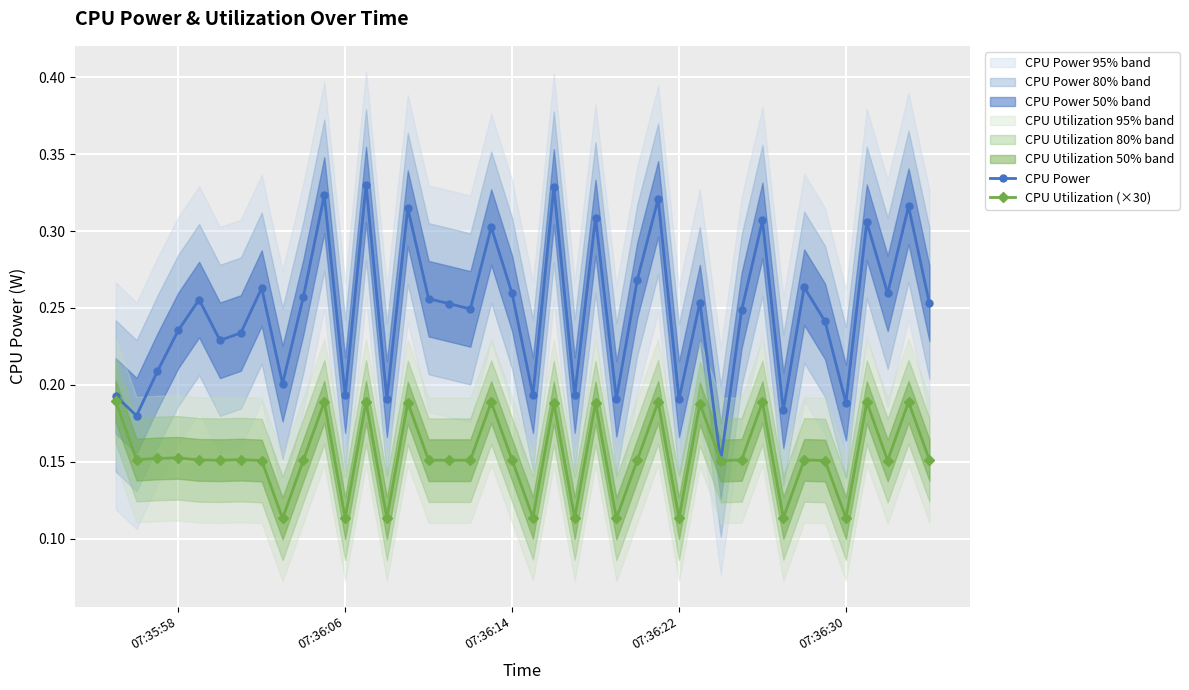

True or false: CPU Utilization (×30) has more than 0 points higher than both neighbors.

True